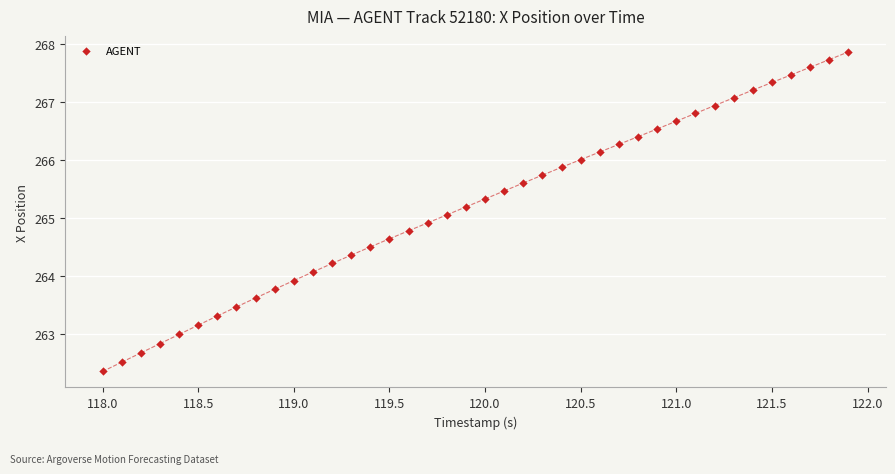

What is the range of X values (max minus min)?

3.9